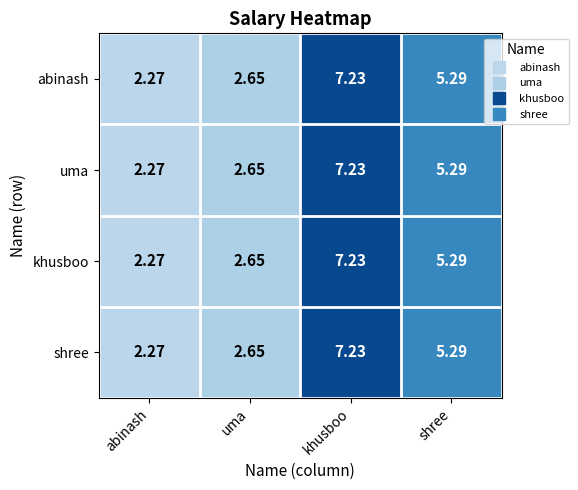

At which label does shree first exceed 5?

khusboo